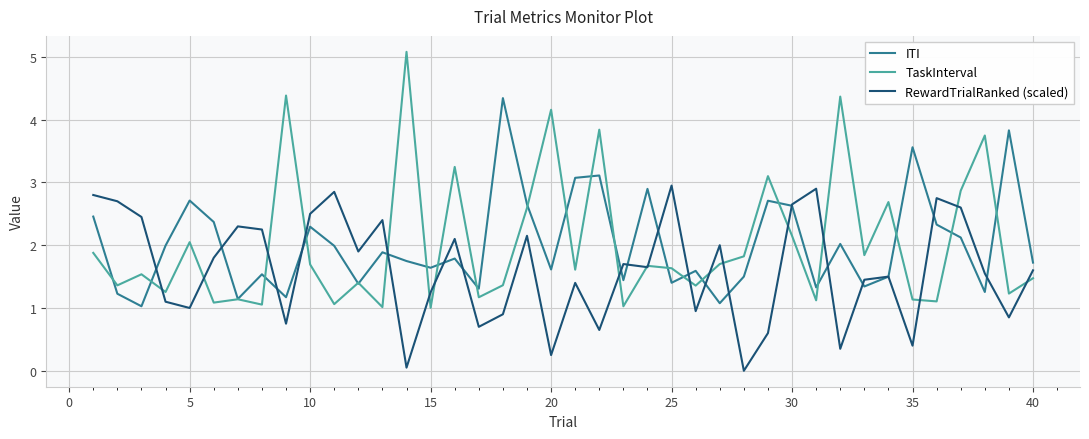

How many series are shown in this chart?

3